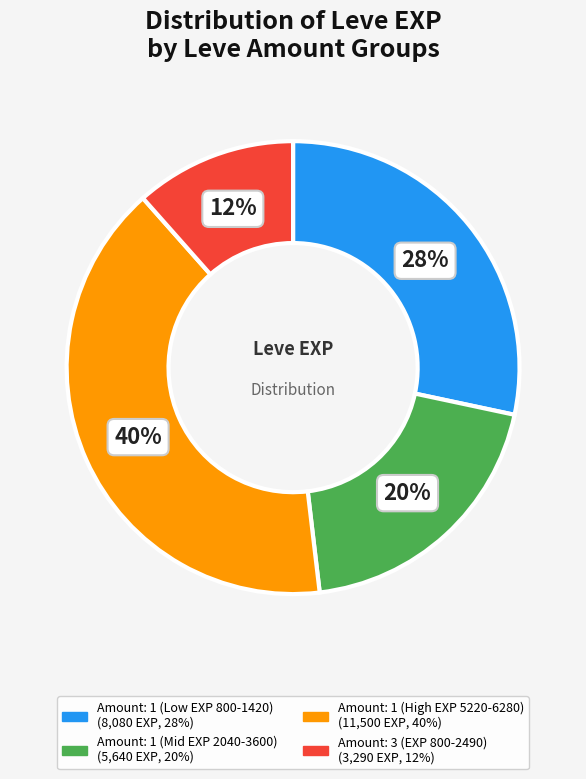

Is there any slice that represents more than half of the pie?

No